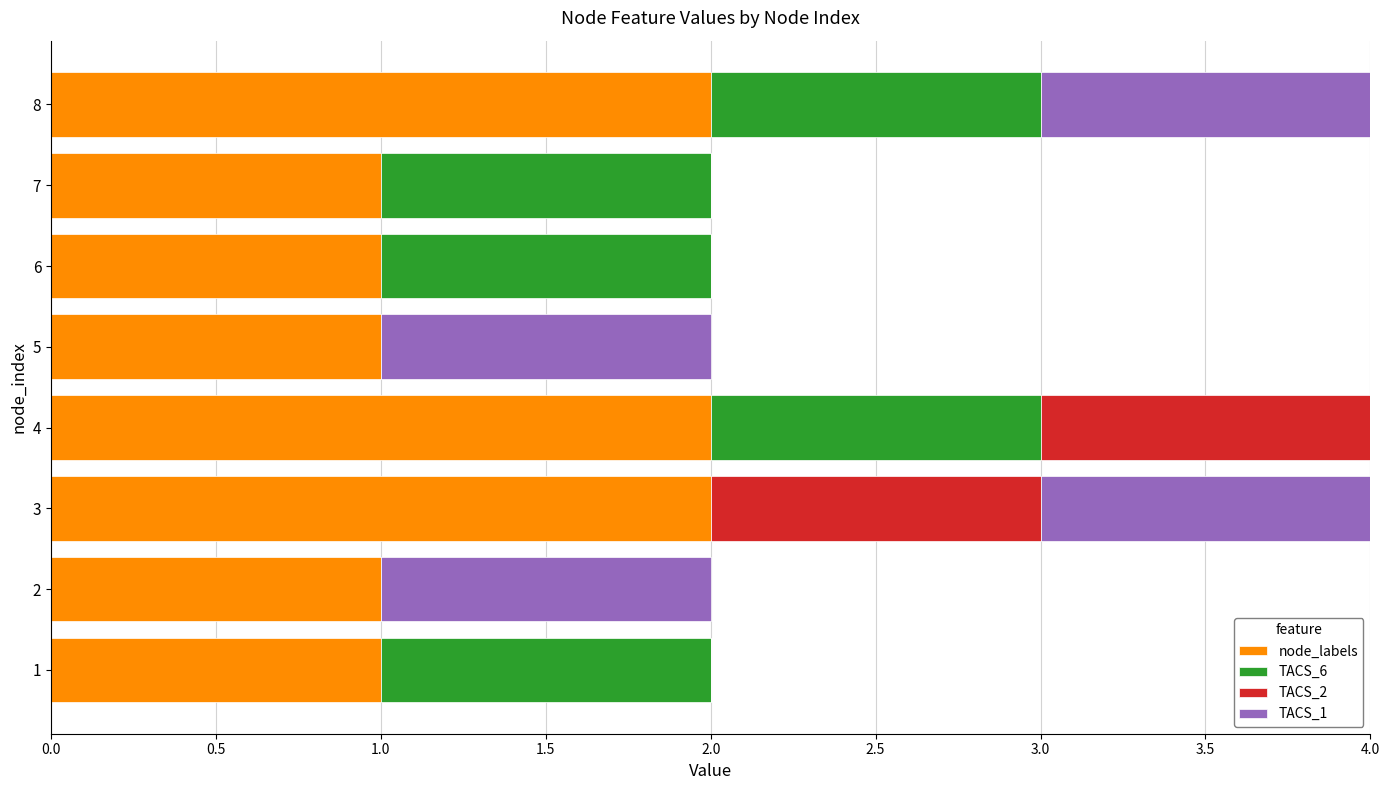

True or false: node_labels has a value of 2 at 7.

False